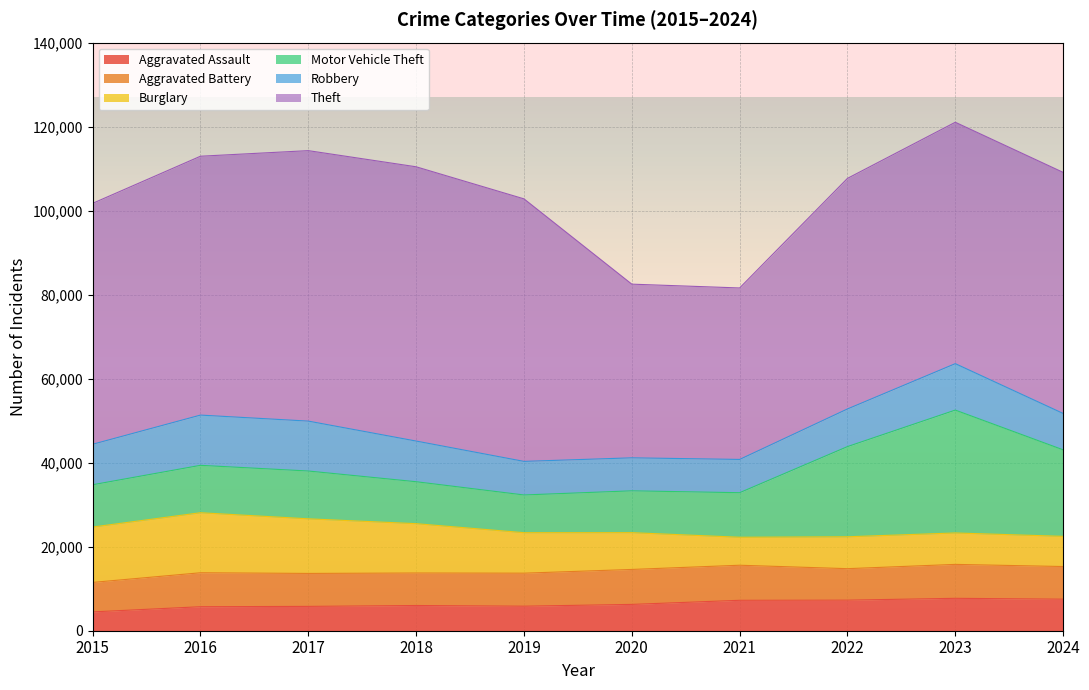

At which label is Motor Vehicle Theft closest to 19114?

2024